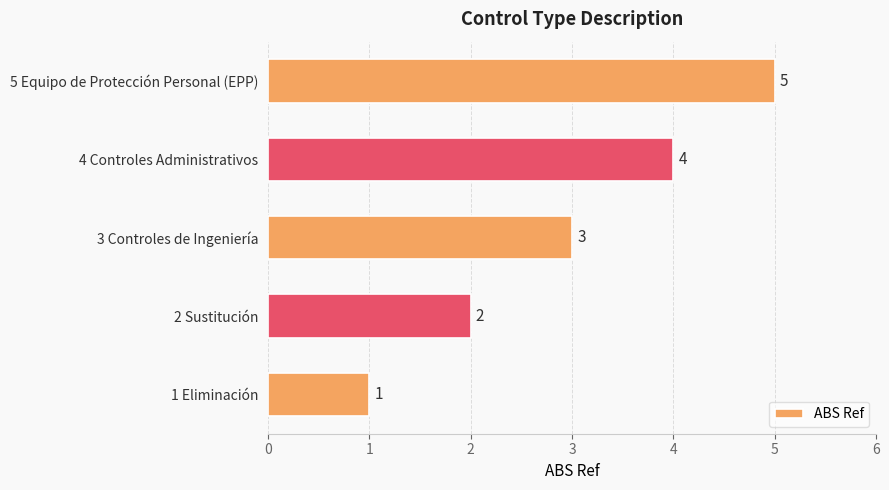

What is the difference between the second highest and minimum values?

3